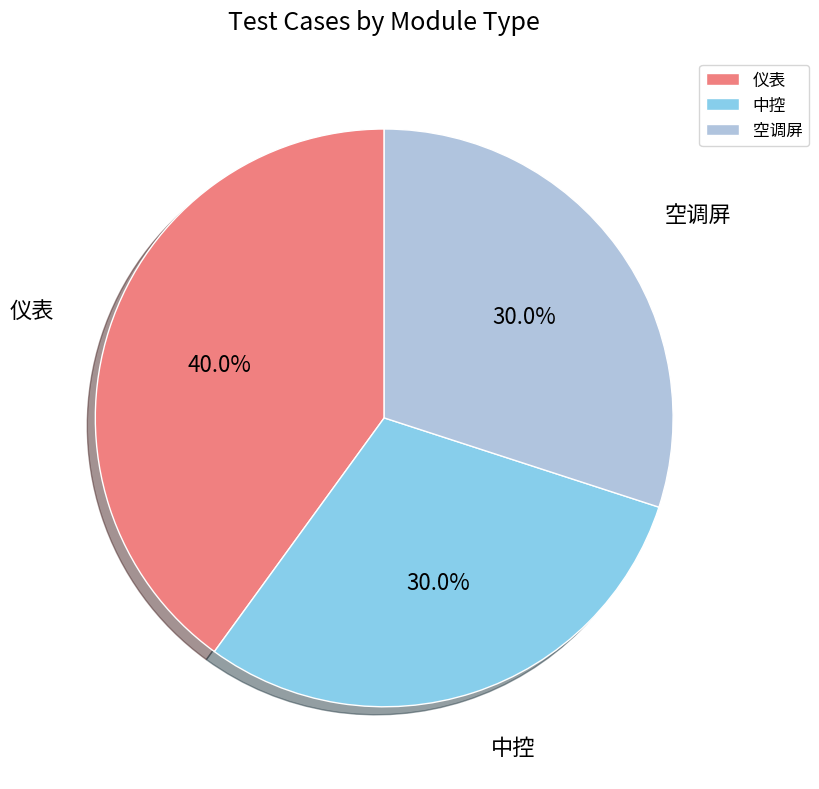

True or false: 空调屏 accounts for 18% of the total.

False